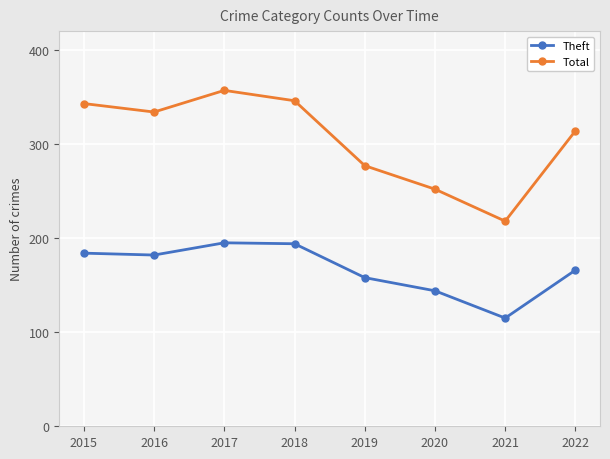

How many data points does each series have?

8